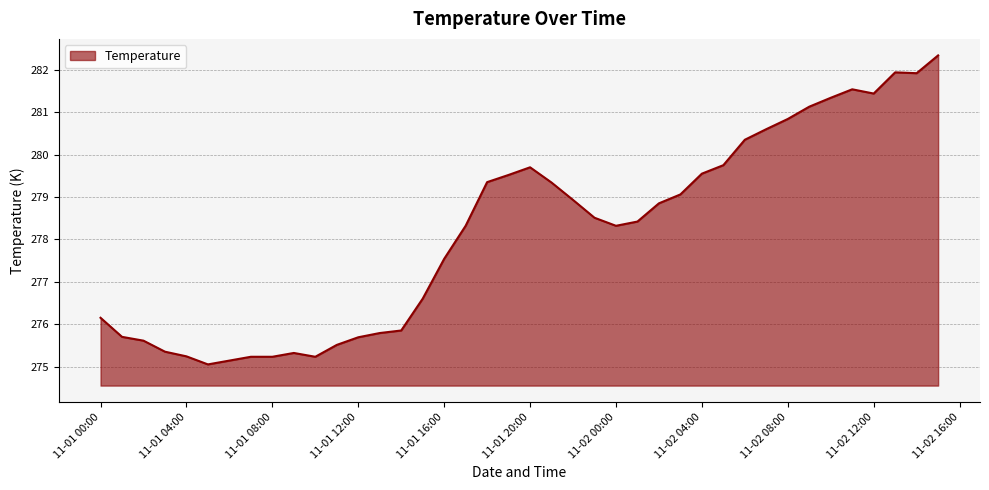

What is the maximum value shown in the chart?

282.3